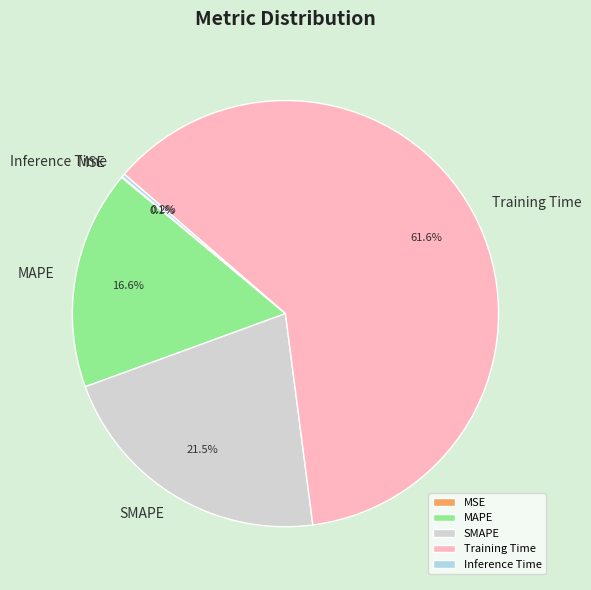

What percentage do SMAPE and MAPE together represent?

38.1%